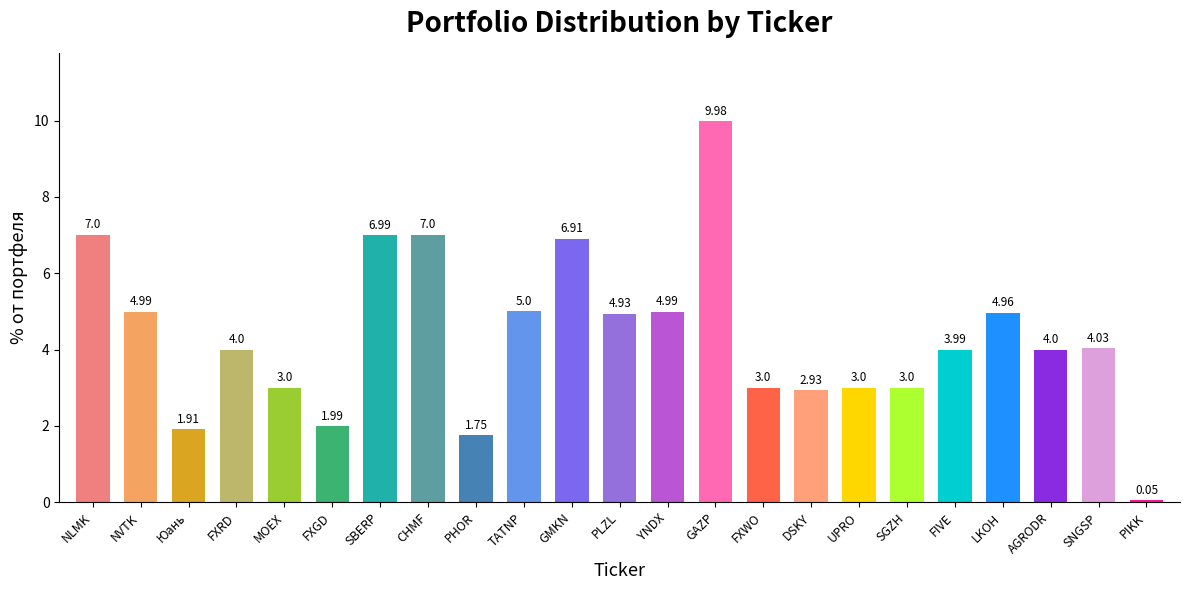

At which category does the chart reach its peak across all series?

GAZP